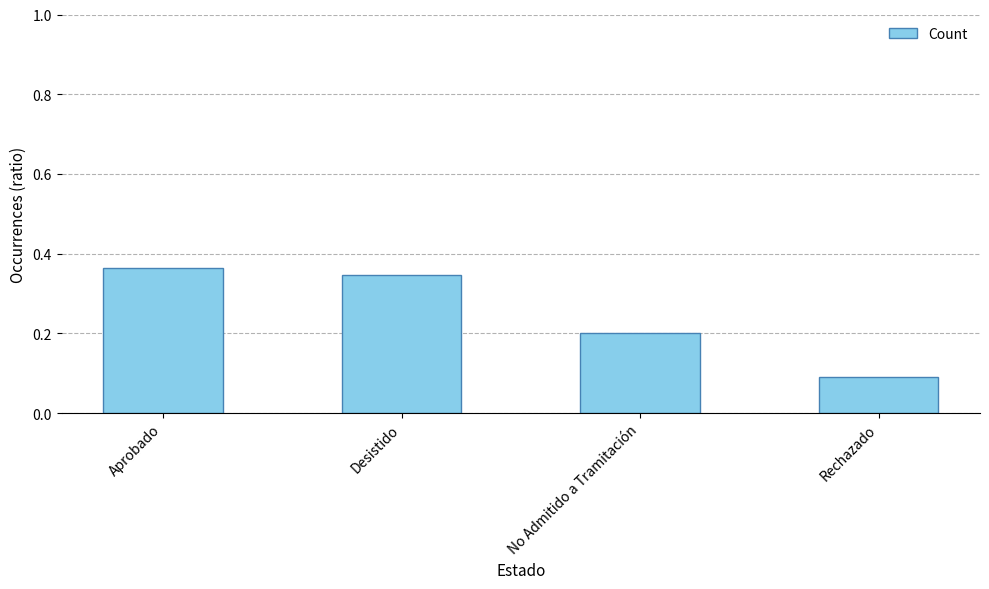

What is the label of the 4th bar from the left?

Rechazado